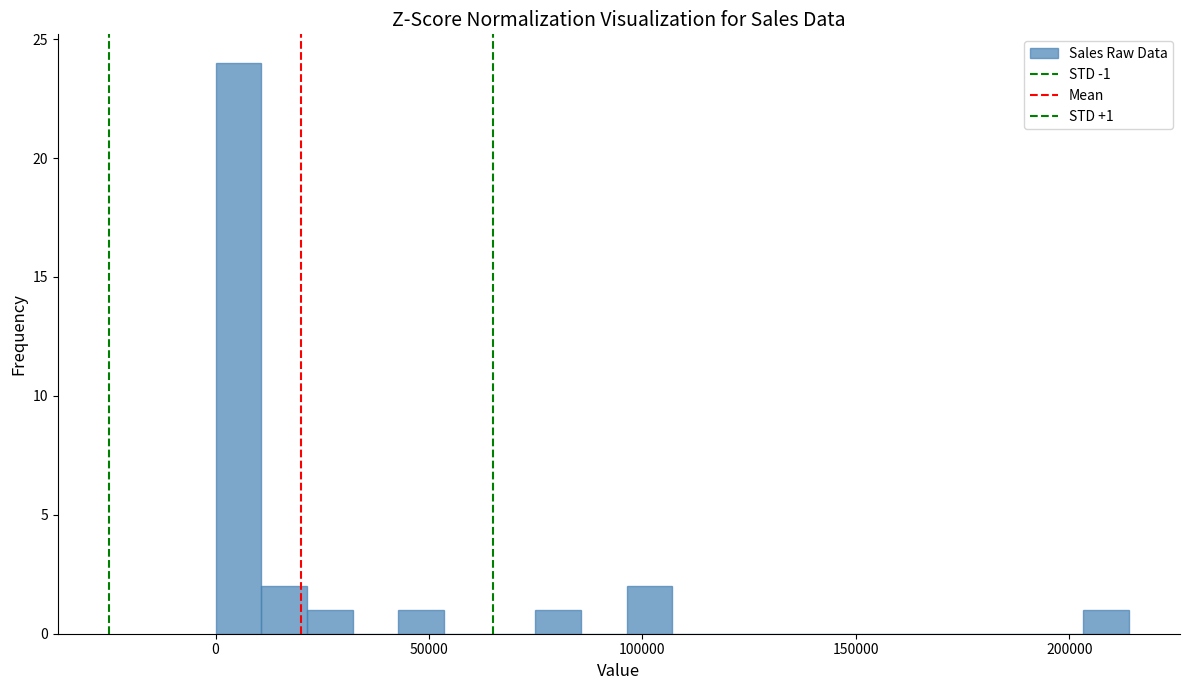

Around what value on the x-axis is the tallest bar? Give the approximate position of its centre, as read against the axis.

5000